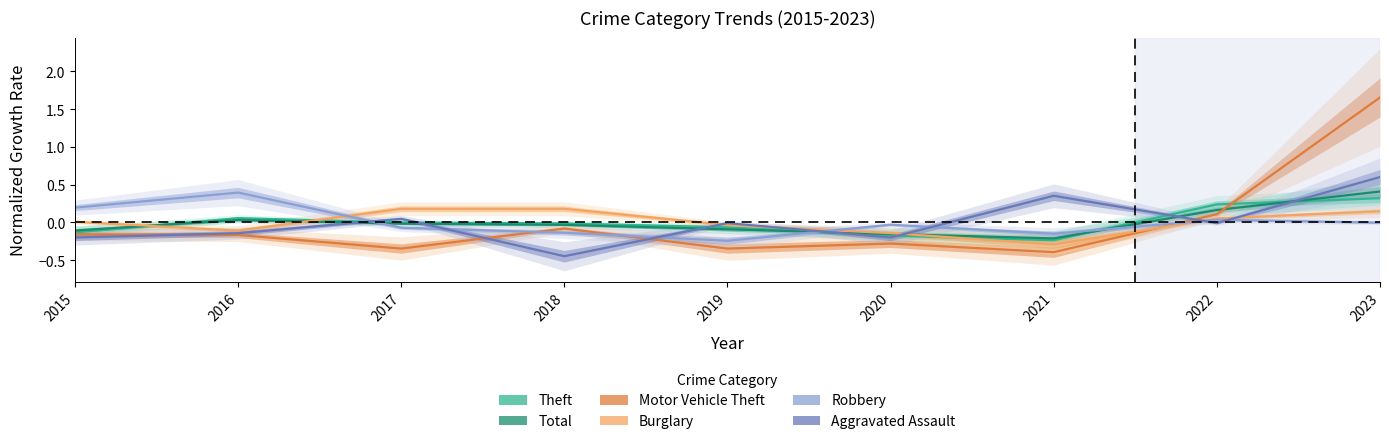

How many negative values does the Motor Vehicle Theft series have?

7